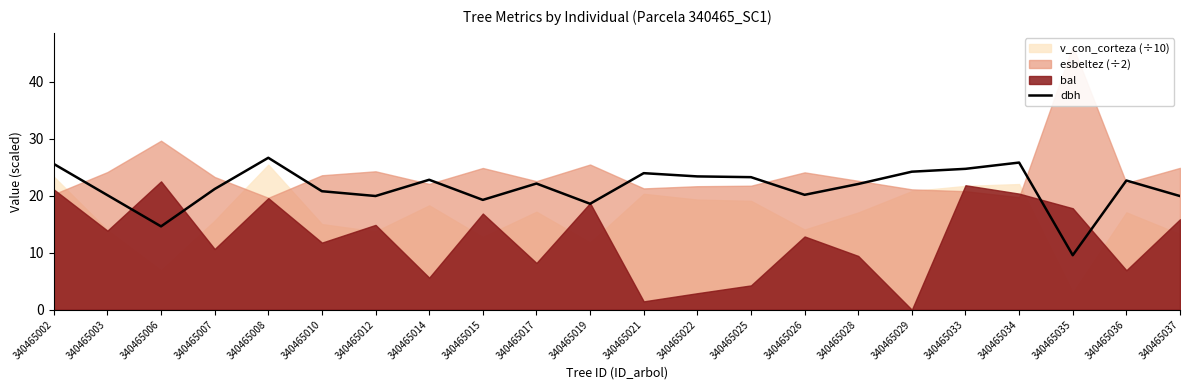

Is it true that dbh equals 32.0 at 340465037?

False